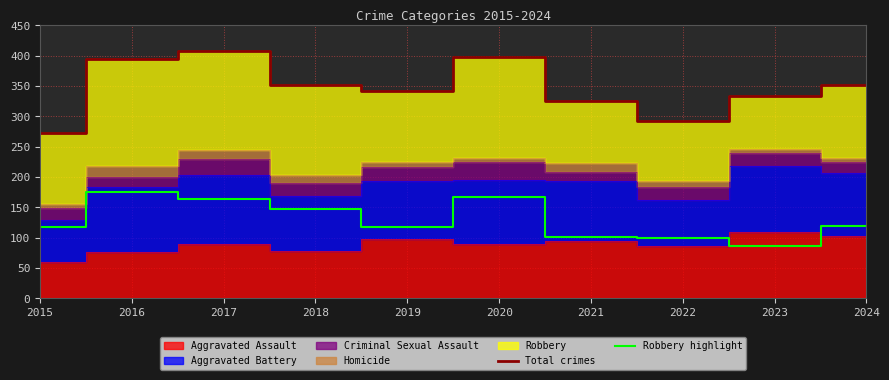

True or false: Robbery highlight and Total crimes cross at least once.

False